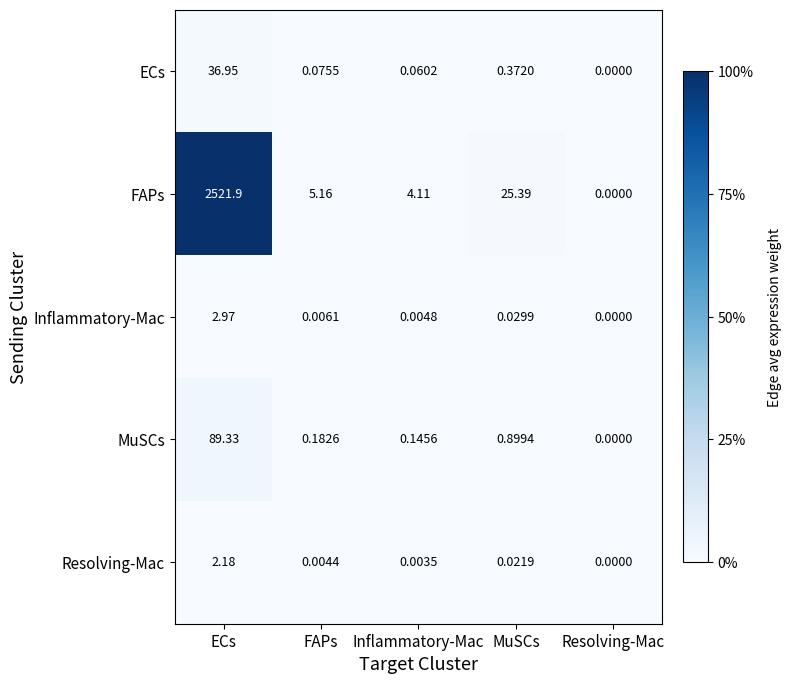

List the labels in order of MuSCs value, largest first.

ECs, MuSCs, FAPs, Inflammatory-Mac, Resolving-Mac